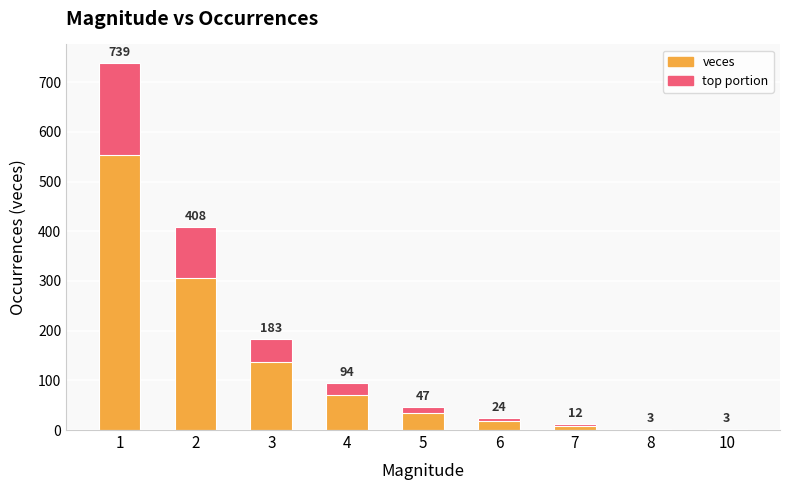

Reading right to left, transcribe all the data shown in this chart.

3	3	12	24	47	94	183	408	739